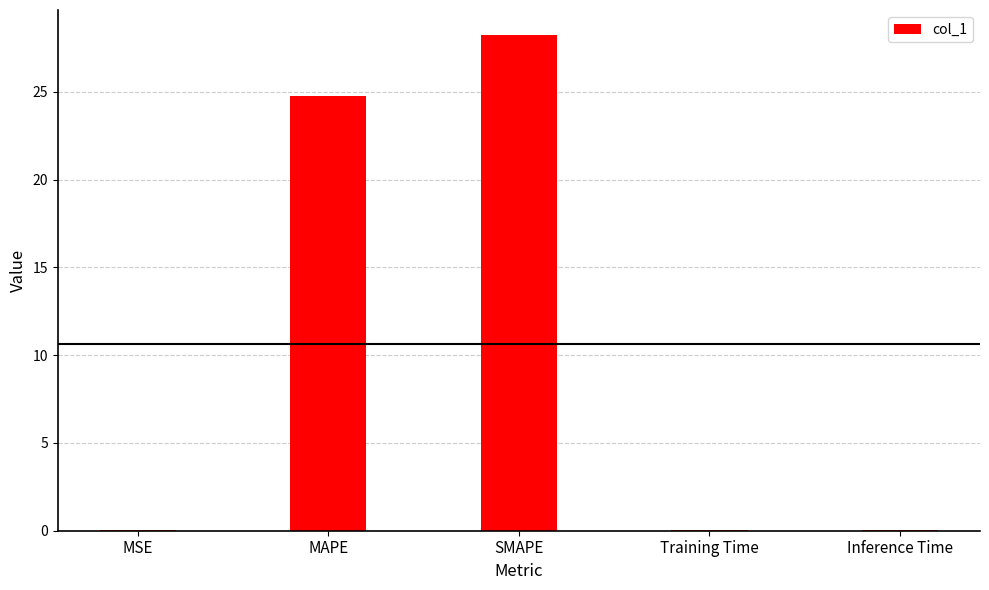

Is it true that the value at Training Time is 0.0?

True